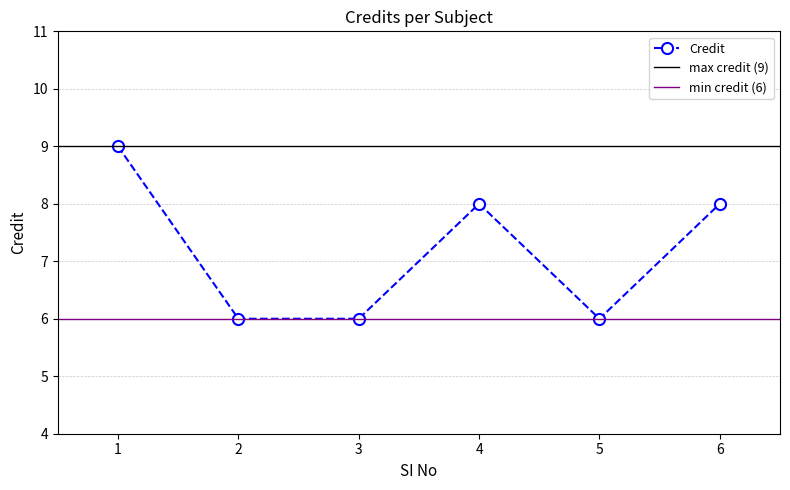

What is the value of the 2nd point from the left?

6